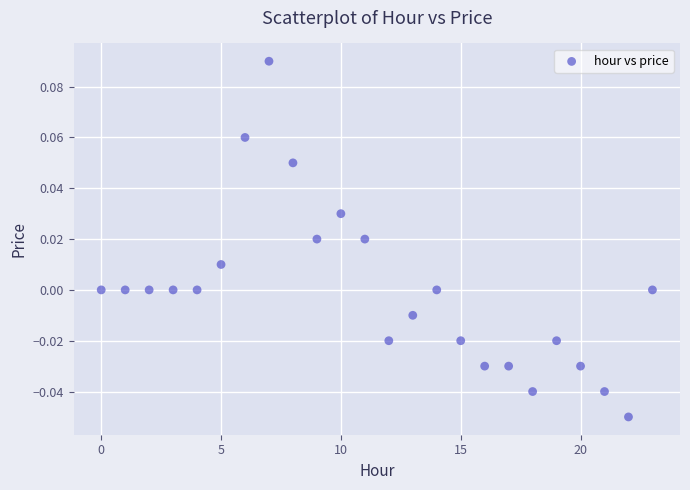

Count the number of points in this scatter plot.

24